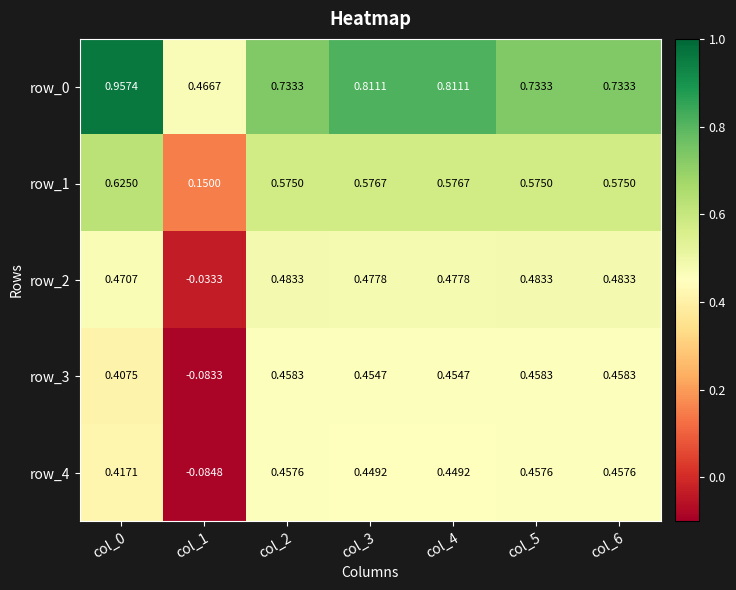

What is the sum of all row_1 values?

3.7